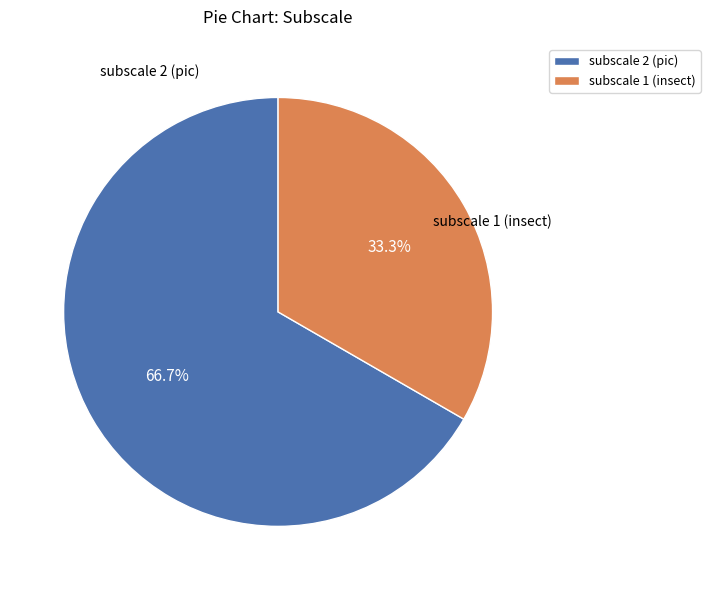

Rank the categories by value from highest to lowest.

subscale 2 (pic), subscale 1 (insect)